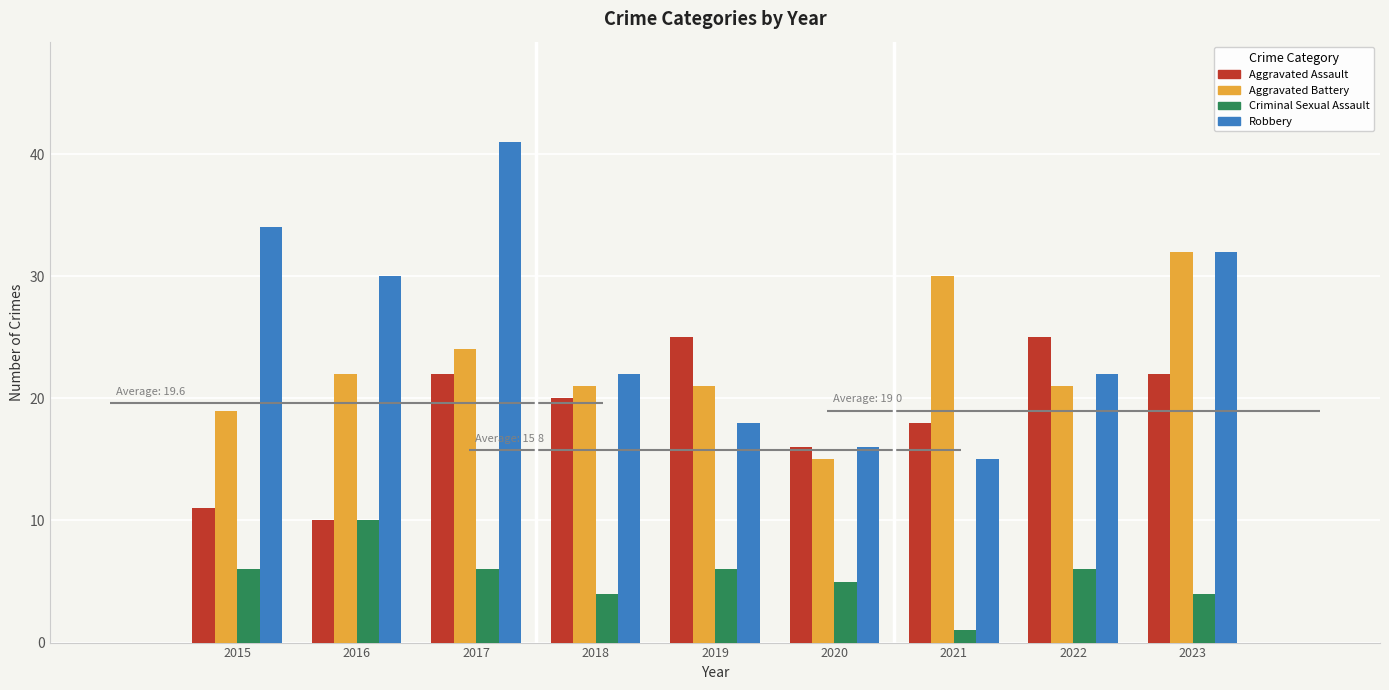

Reading left to right, list all the values displayed in this chart.

Aggravated Assault: 11	10	22	20	25	16	18	25	22
Aggravated Battery: 19	22	24	21	21	15	30	21	32
Criminal Sexual Assault: 6	10	6	4	6	5	1	6	4
Robbery: 34	30	41	22	18	16	15	22	32